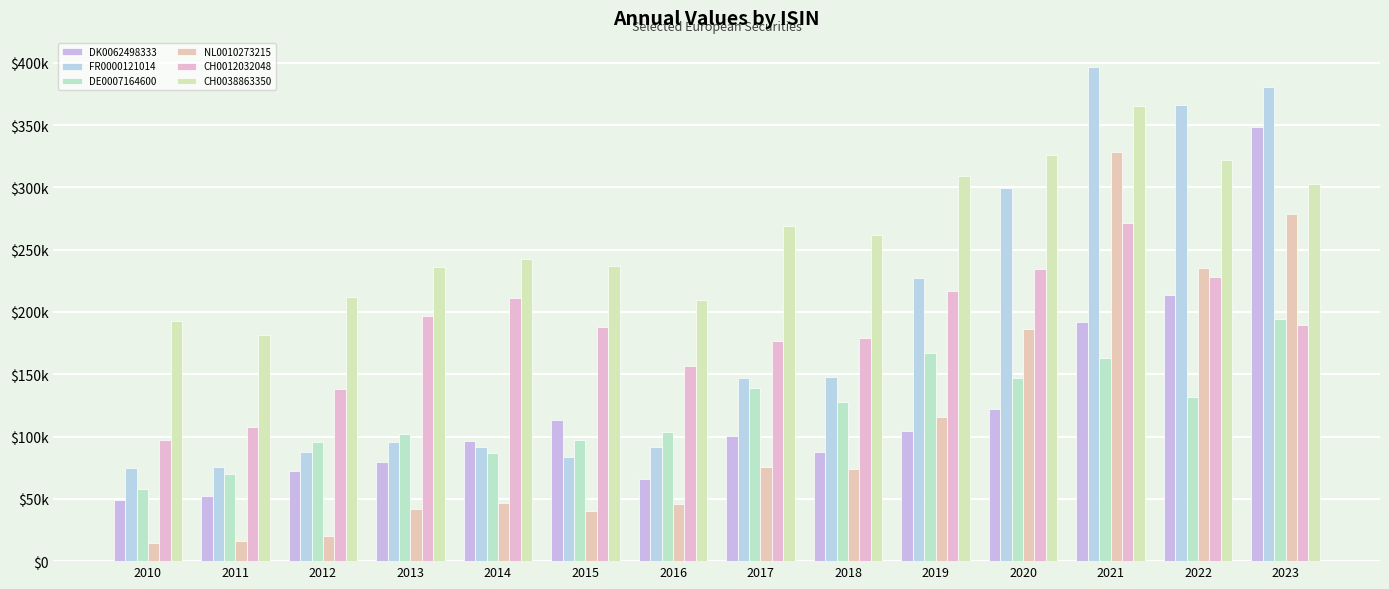

Which series has the widest spread of values?

FR0000121014